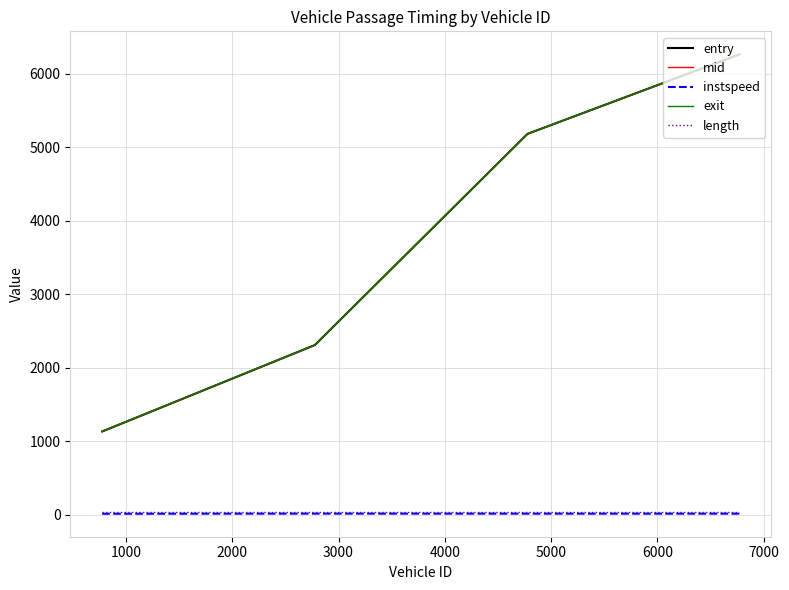

Which series has the largest range (max minus min)?

entry